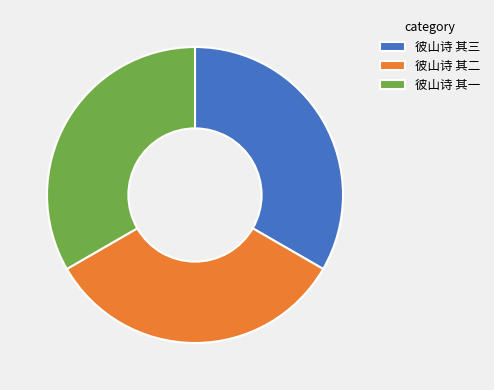

Is the sum of 彼山诗 其一 and 彼山诗 其三 greater than half?

Yes